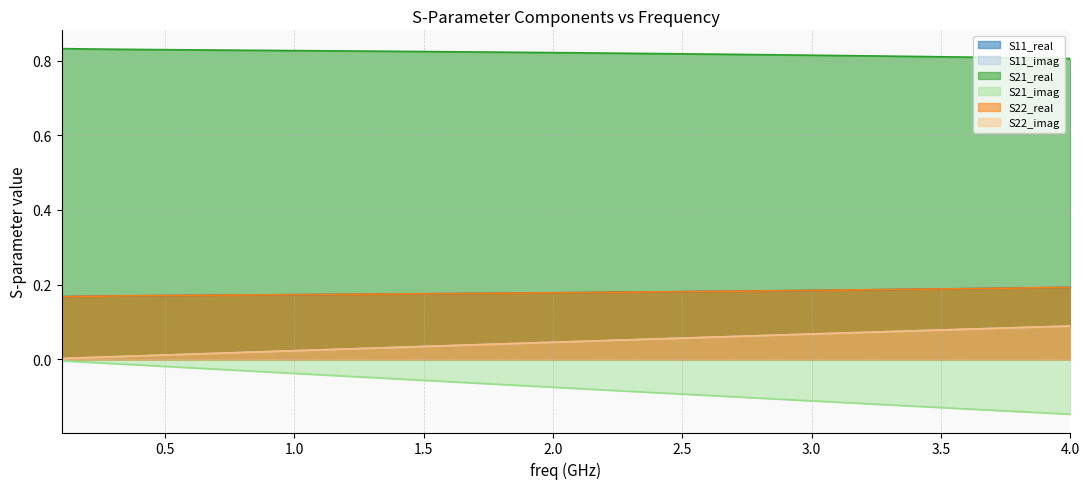

Does the chart have visible grid lines?

Yes